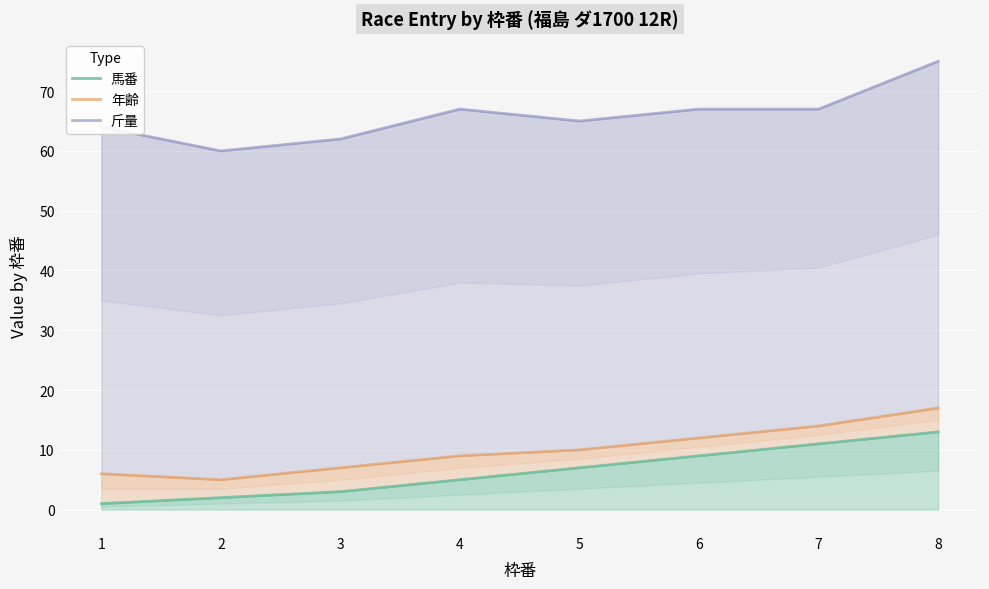

What is the average value of the 年齢 series?

10